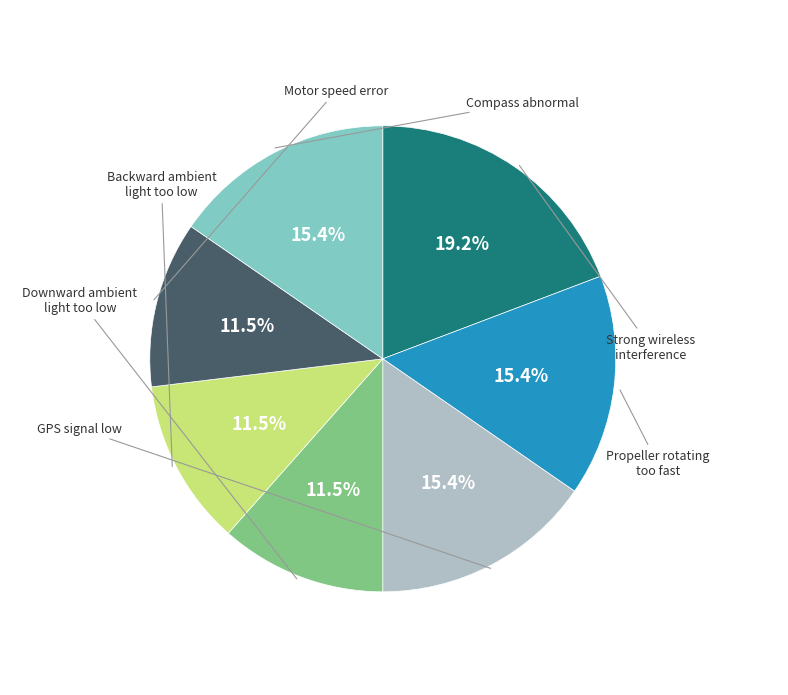

Is there any slice that represents more than half of the pie?

No